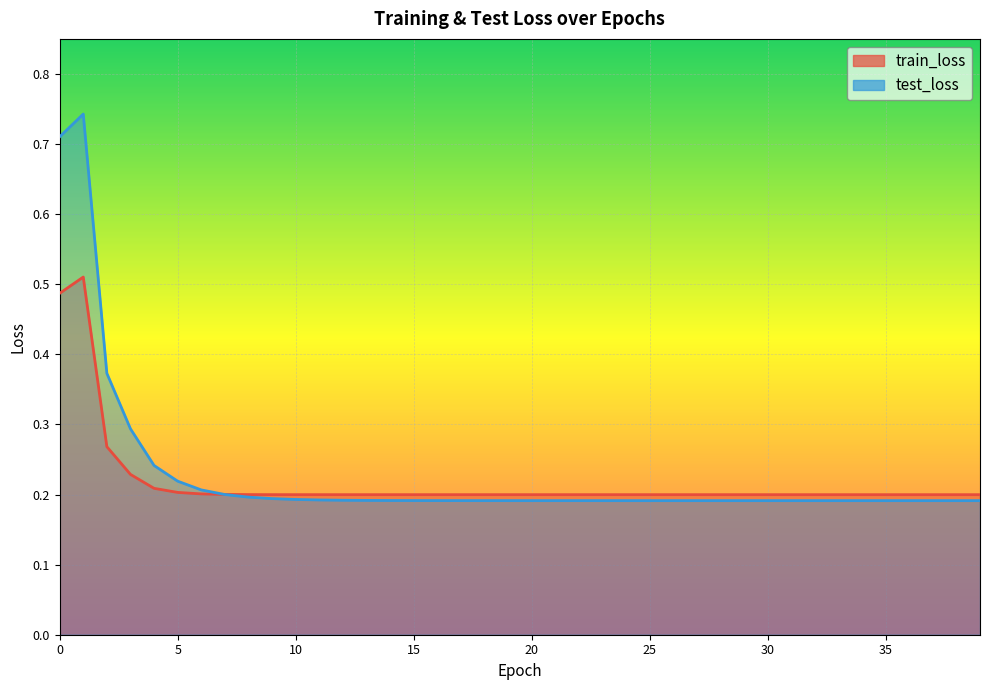

What are all the series names shown in the legend?

train_loss, test_loss